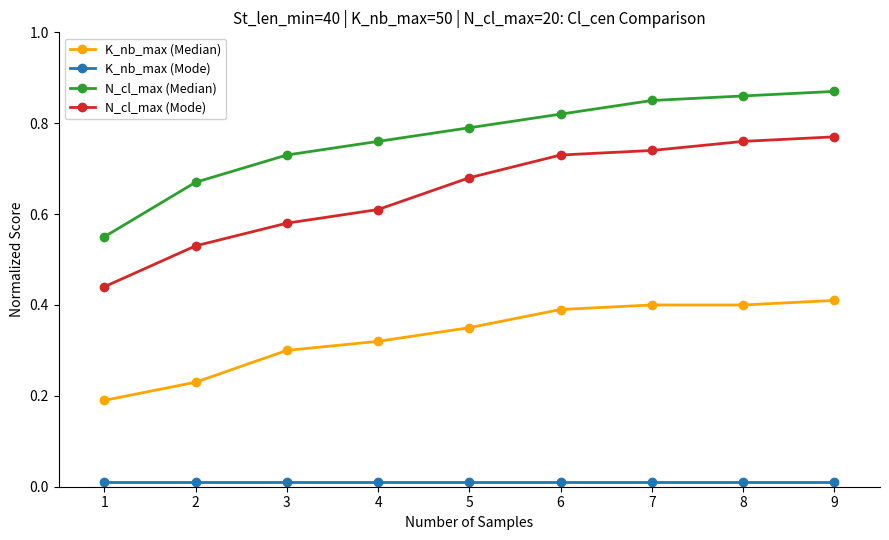

Is this an area chart (filled region under the line)?

No